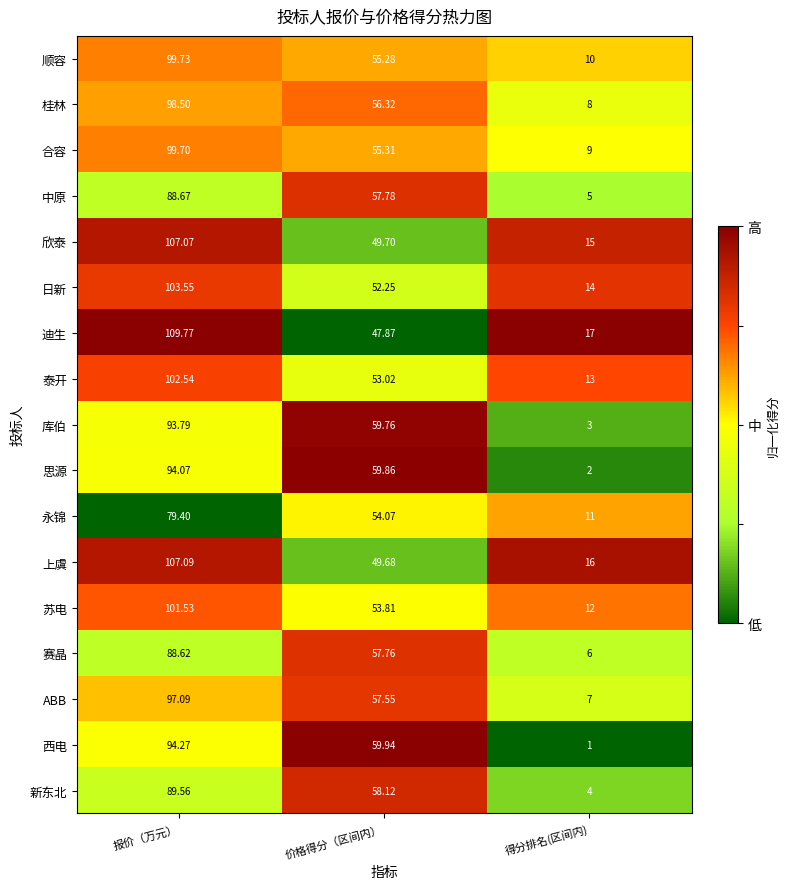

Between 报价（万元） and 得分排名(区间内), which series saw the biggest shift?

西电